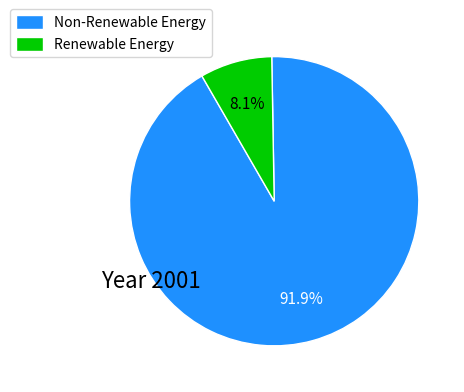

Rank the categories by value from lowest to highest.

Renewable Energy, Non-Renewable Energy